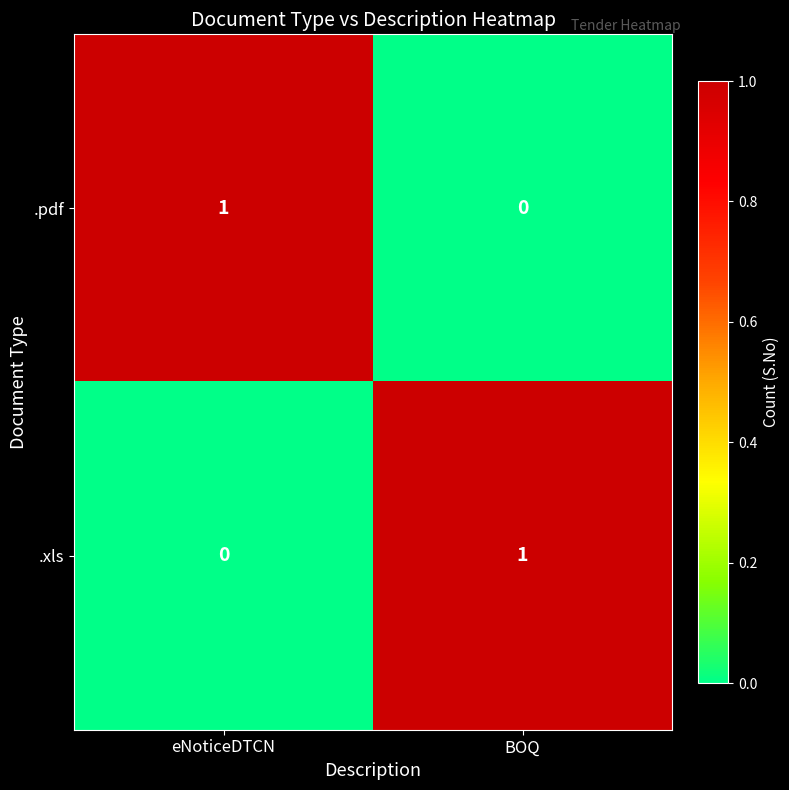

Reading right to left, what are all the values shown in this chart?

.pdf: 0	1
.xls: 1	0